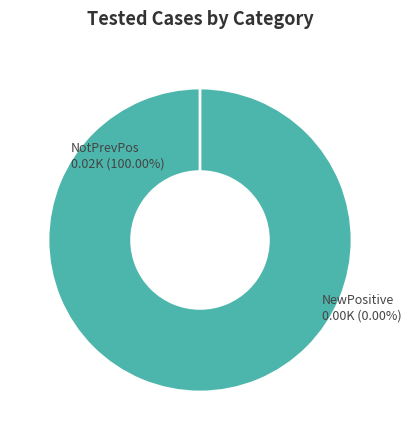

True or false: NotPrevPos accounts for 88% of the total.

False